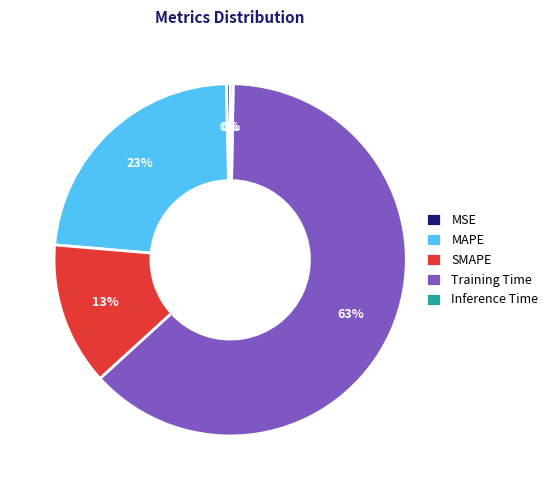

To the nearest percent, what is the difference between the MAPE and MSE slice percentages?

23%